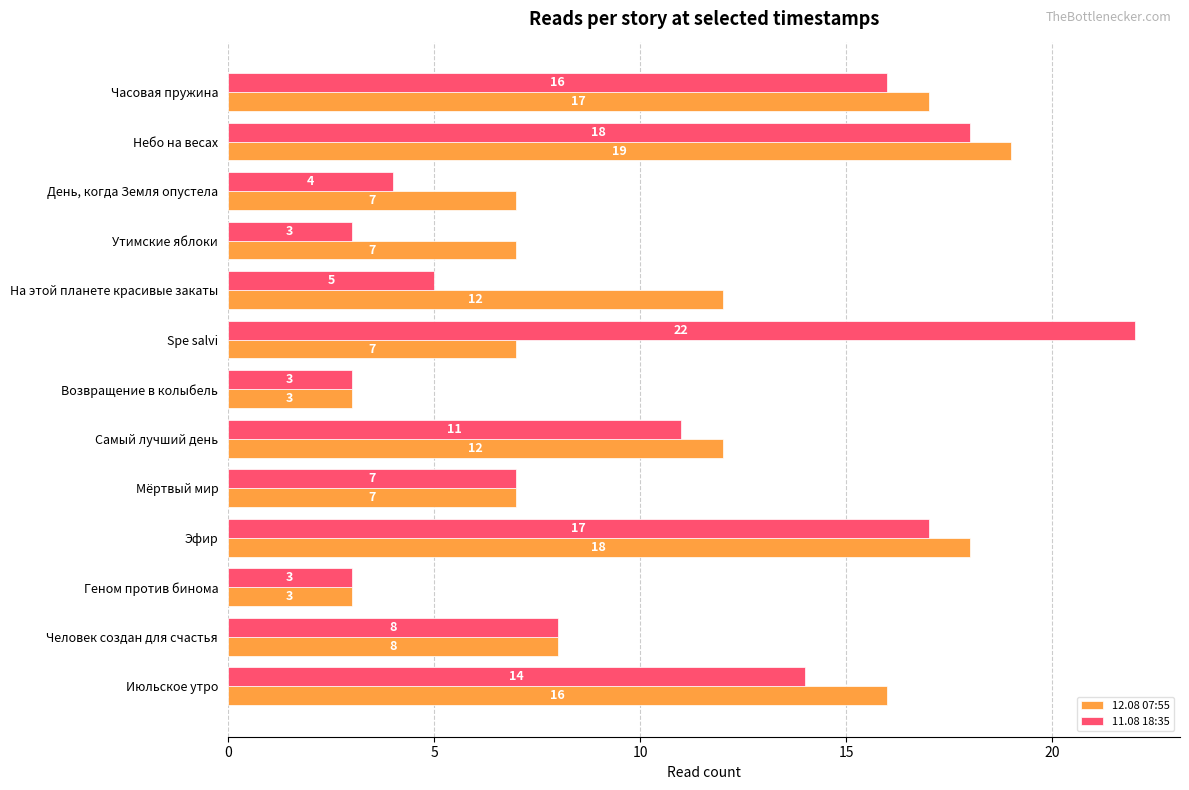

What is the spread (max minus min) of values at День, когда Земля опустела?

3